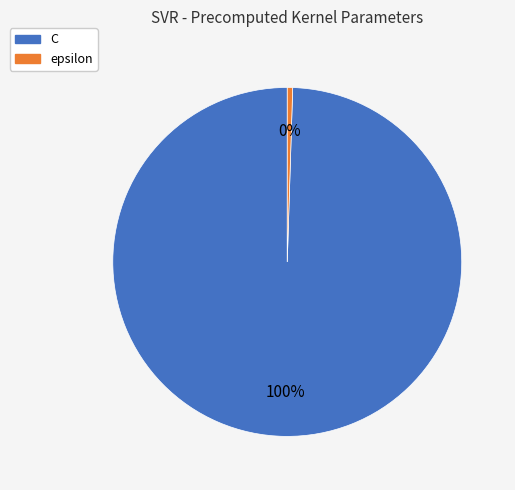

To the nearest percent, what is the average slice percentage?

50%